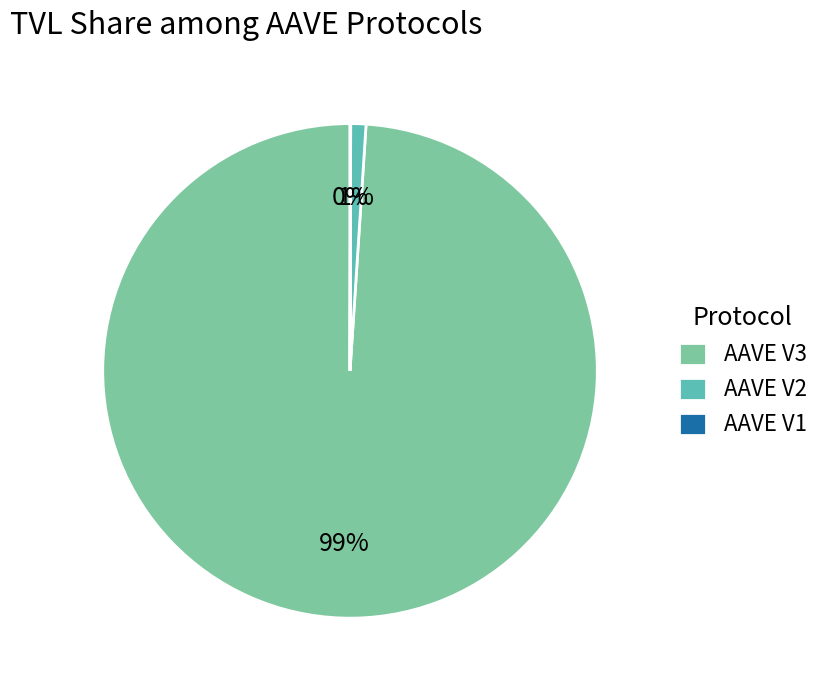

What is the largest slice in the pie chart?

AAVE V3